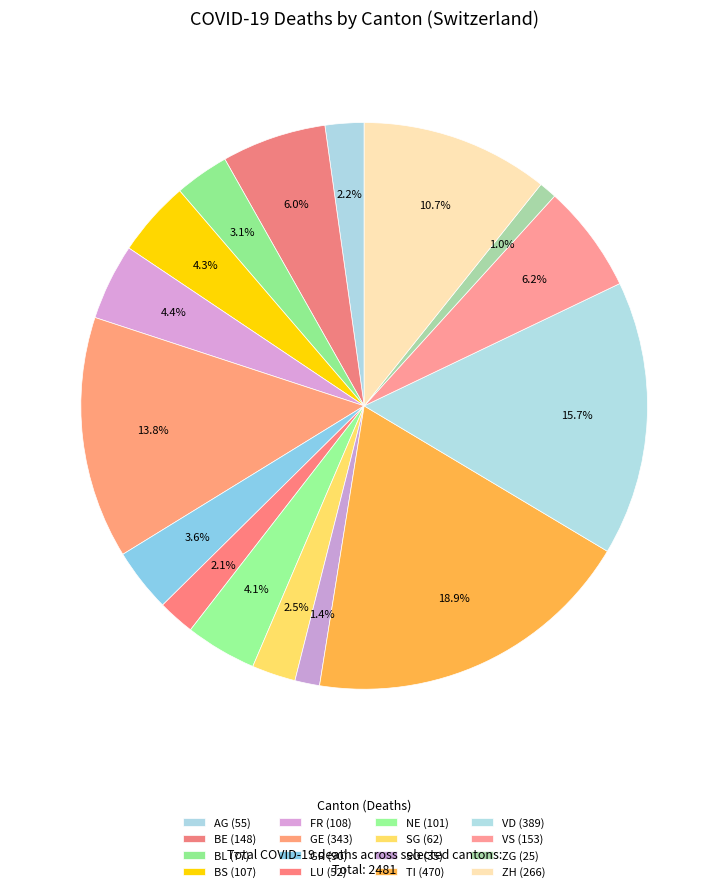

To the nearest percent, what is the average slice percentage?

6%